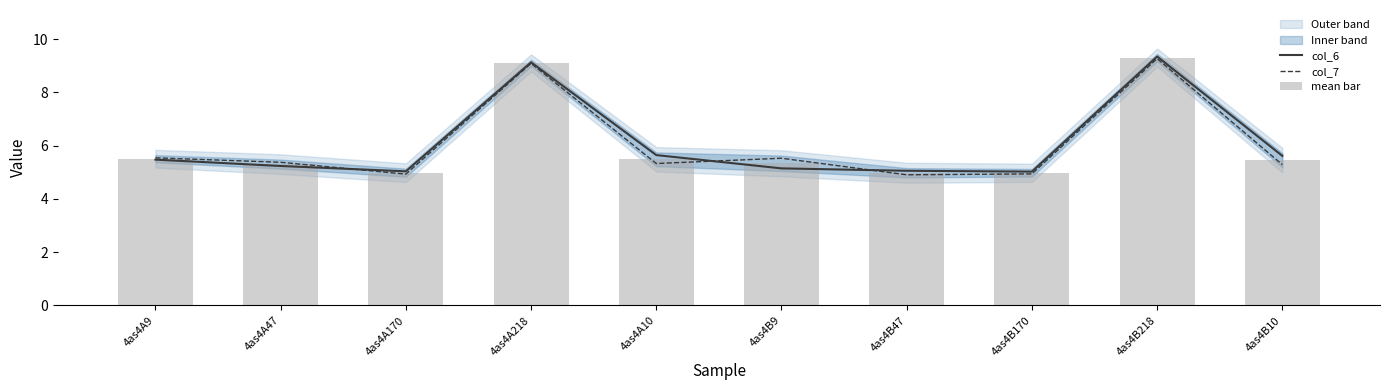

Reading right to left, list all the values displayed in this chart.

col_6: 4as4B10=5.6	4as4B218=9.3	4as4B170=5.0	4as4B47=5.1	4as4B9=5.1	4as4A10=5.6	4as4A218=9.1	4as4A170=5.0	4as4A47=5.2	4as4A9=5.5
col_7: 4as4B10=5.3	4as4B218=9.3	4as4B170=4.9	4as4B47=4.9	4as4B9=5.5	4as4A10=5.3	4as4A218=9.1	4as4A170=4.9	4as4A47=5.4	4as4A9=5.5
mean bar: 4as4B10=5.5	4as4B218=9.3	4as4B170=5.0	4as4B47=5.0	4as4B9=5.3	4as4A10=5.5	4as4A218=9.1	4as4A170=5.0	4as4A47=5.3	4as4A9=5.5